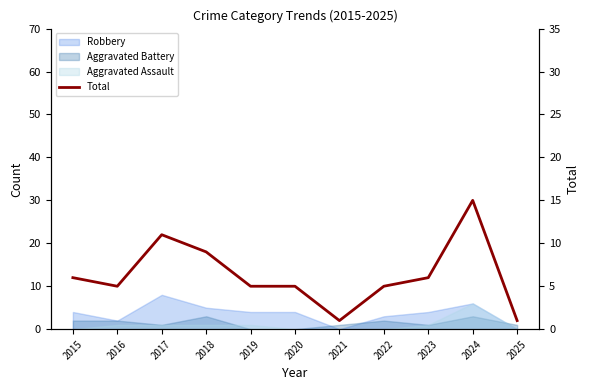

How many interior local peaks (higher than both neighbors) does the data have?

2